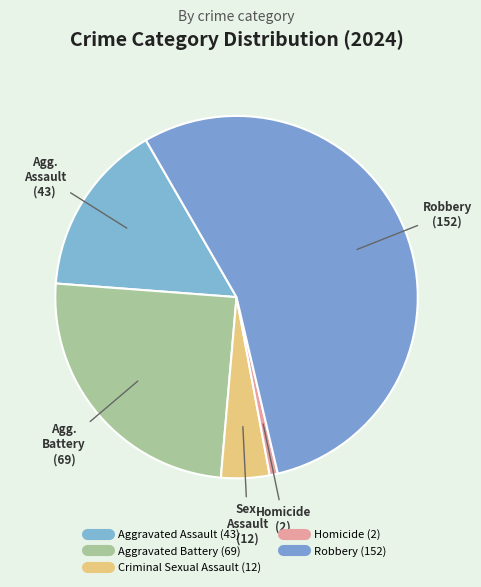

What is the ratio of the value at Aggravated Battery to the value at Criminal Sexual Assault?

5.8